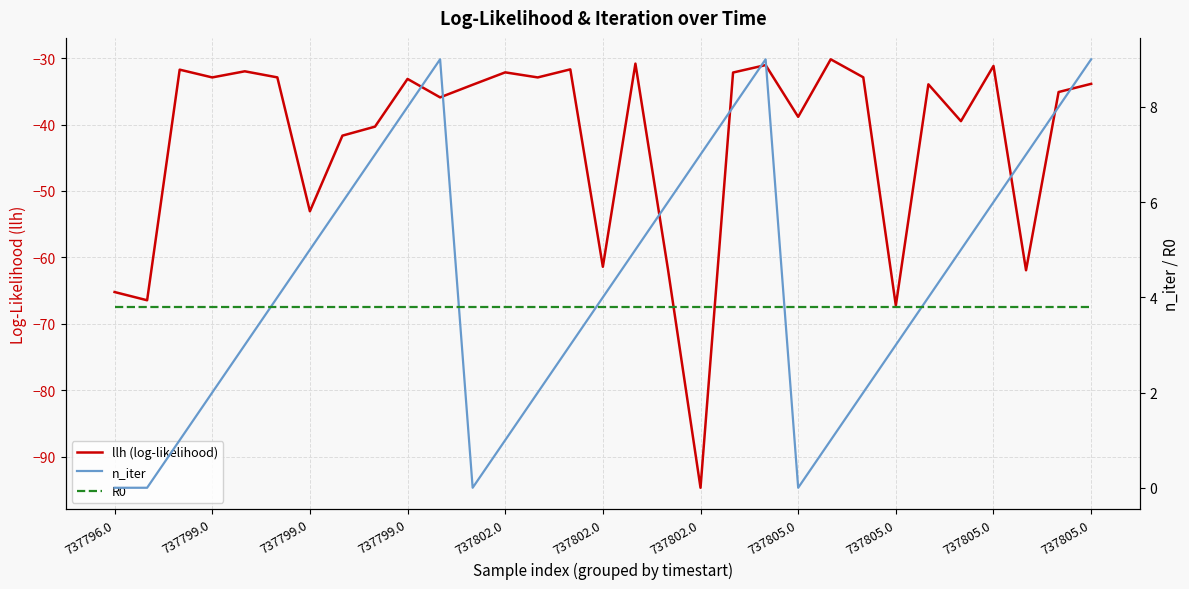

At which category does the chart reach its minimum across all series?

737802.0